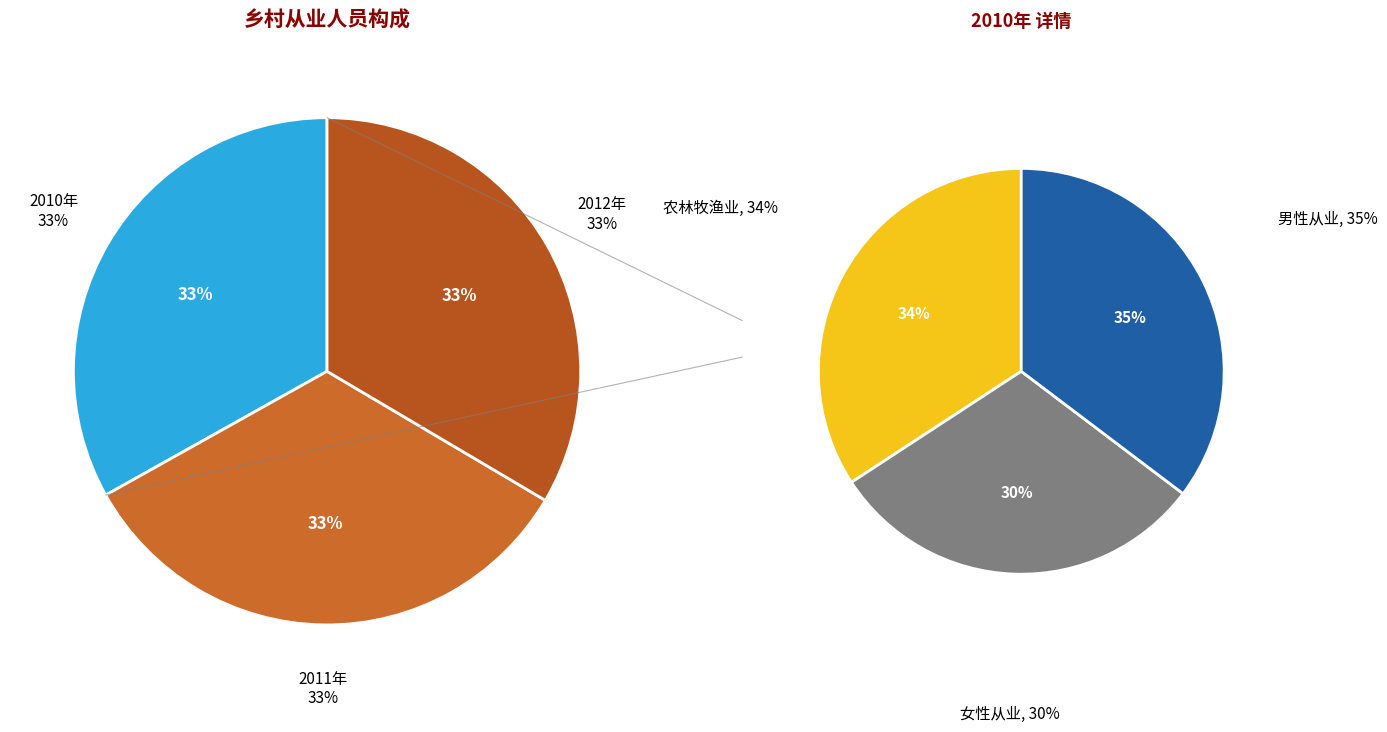

To the nearest percent, what is the combined percentage of 2010年 and 2012年?

67%